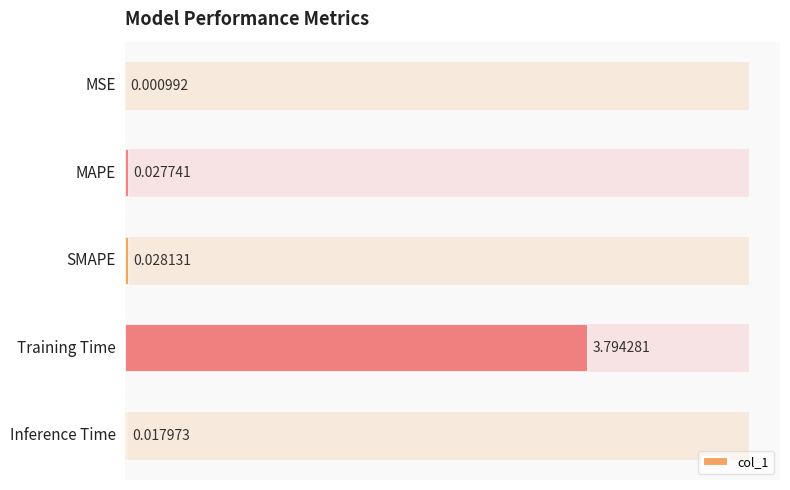

List the labels in order of value, largest first.

3, 2, 1, 4, 0